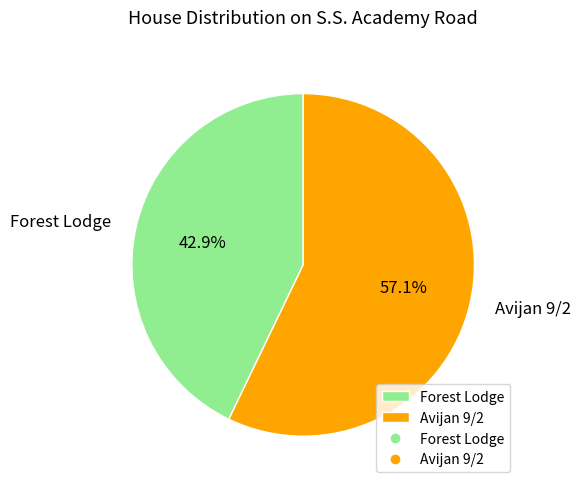

The Forest Lodge slice represents 43% of the pie. True or false?

True